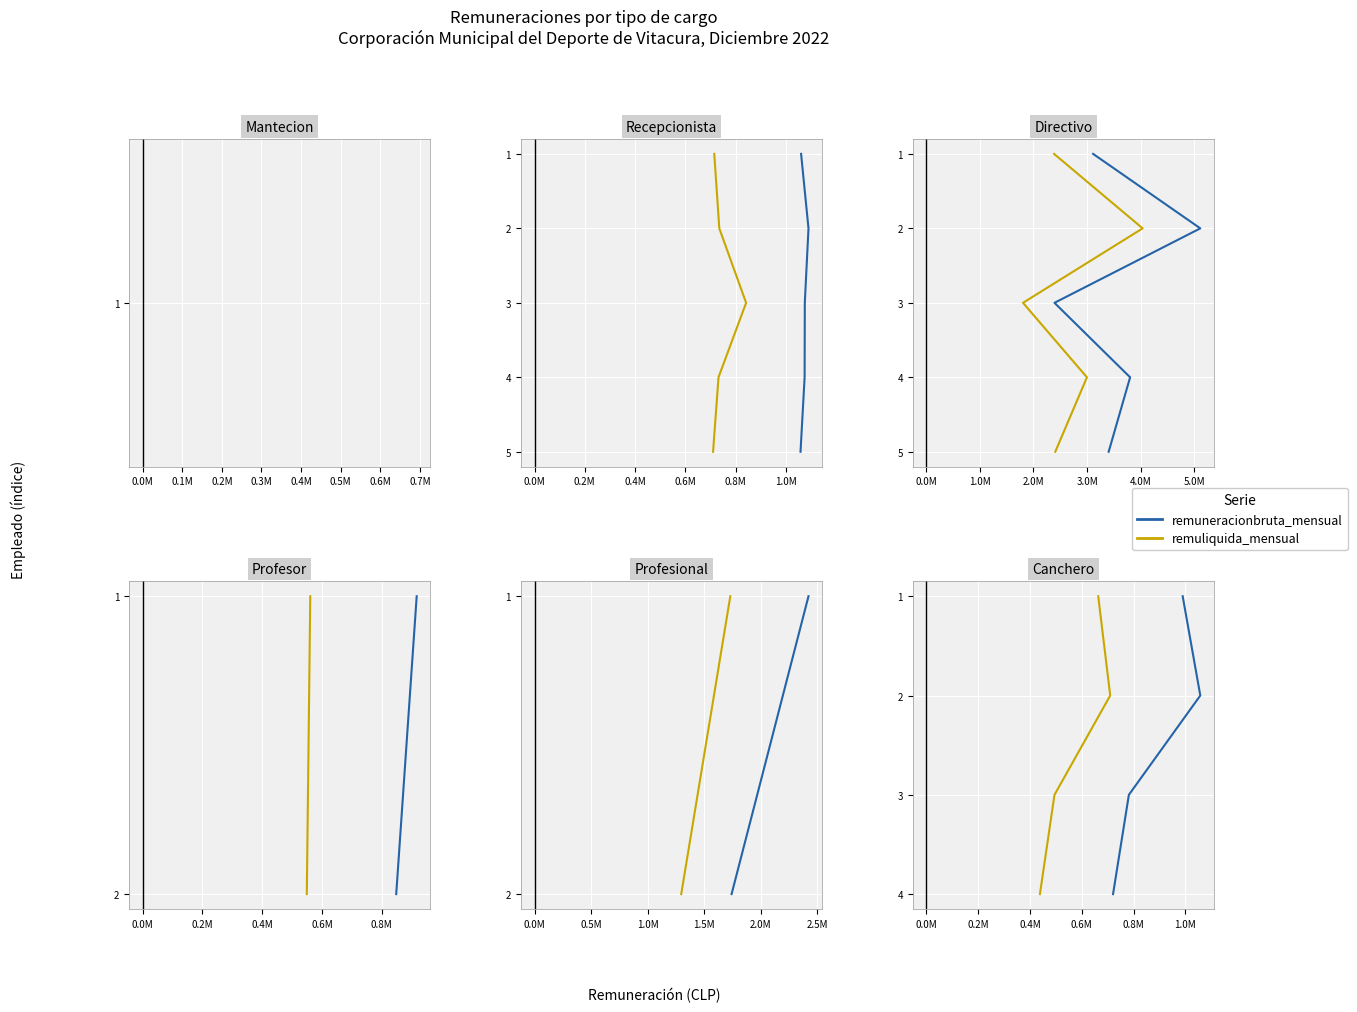

What is the average value of the remuliquida_mensual series?

2